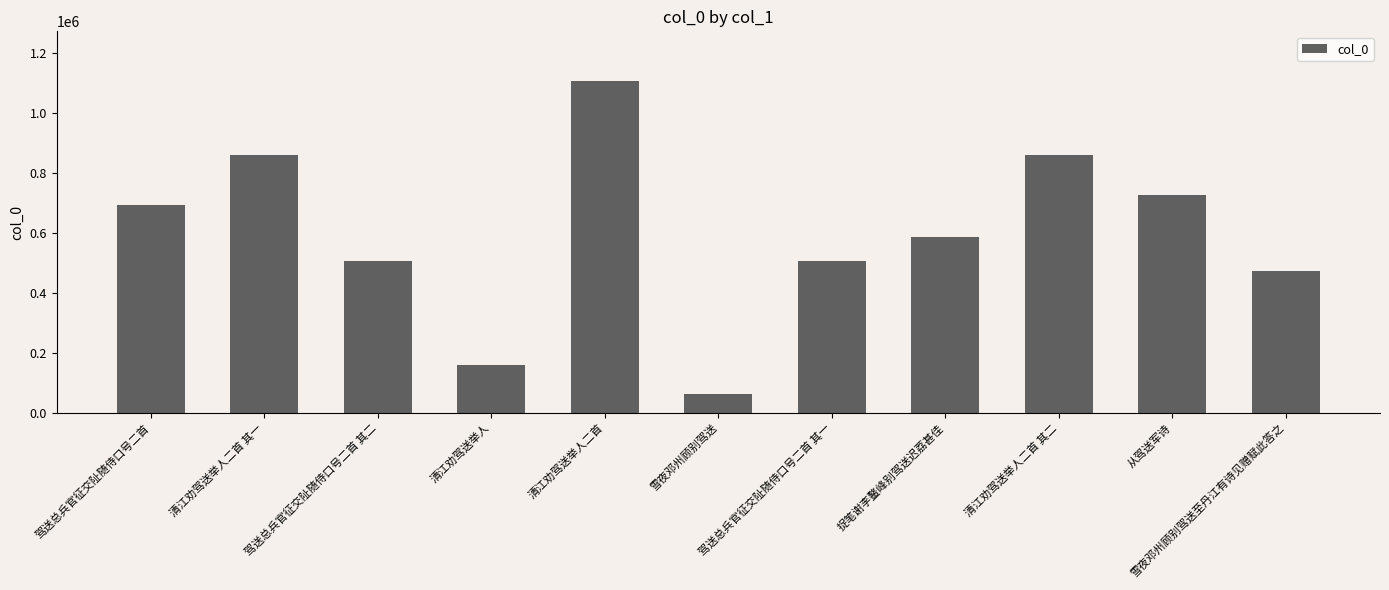

Are the bars grouped side by side (vs. stacked)?

No